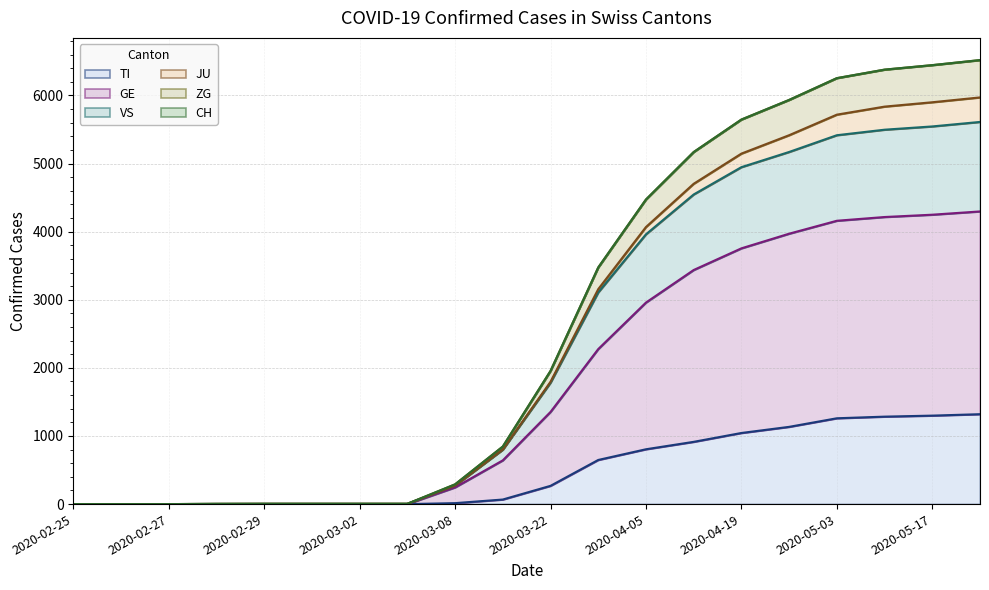

What is the spread (max minus min) of values at 2020-03-15?

778